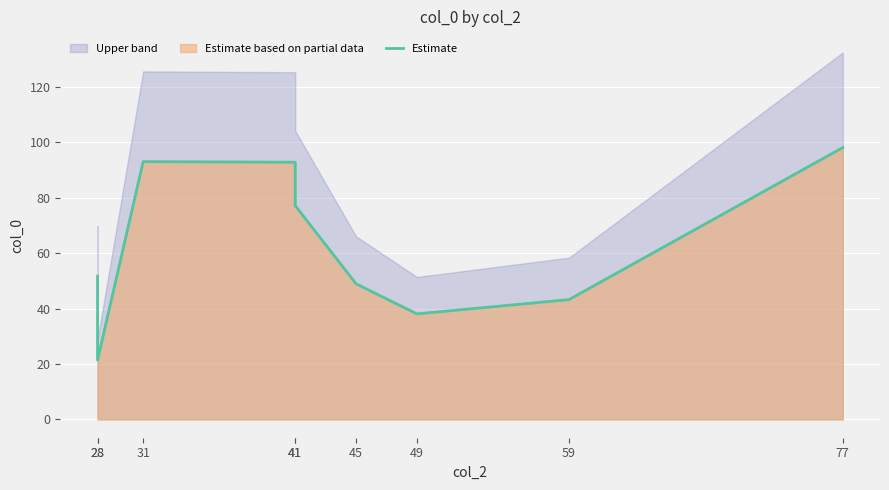

What is the smallest value displayed?

21.4